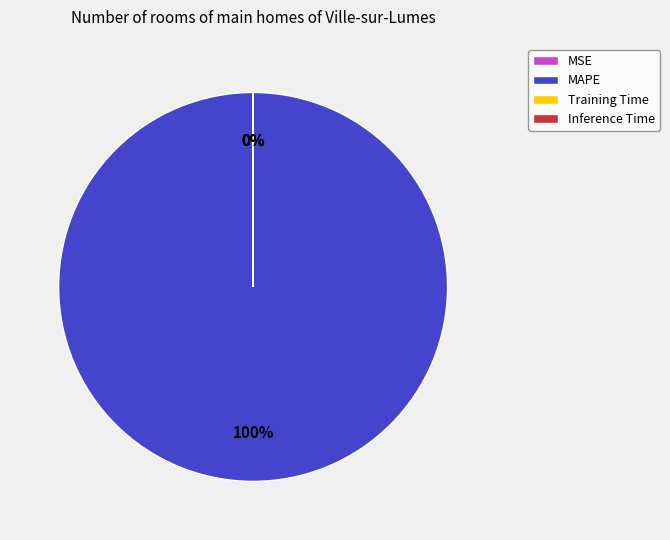

Does any single category account for the majority?

Yes